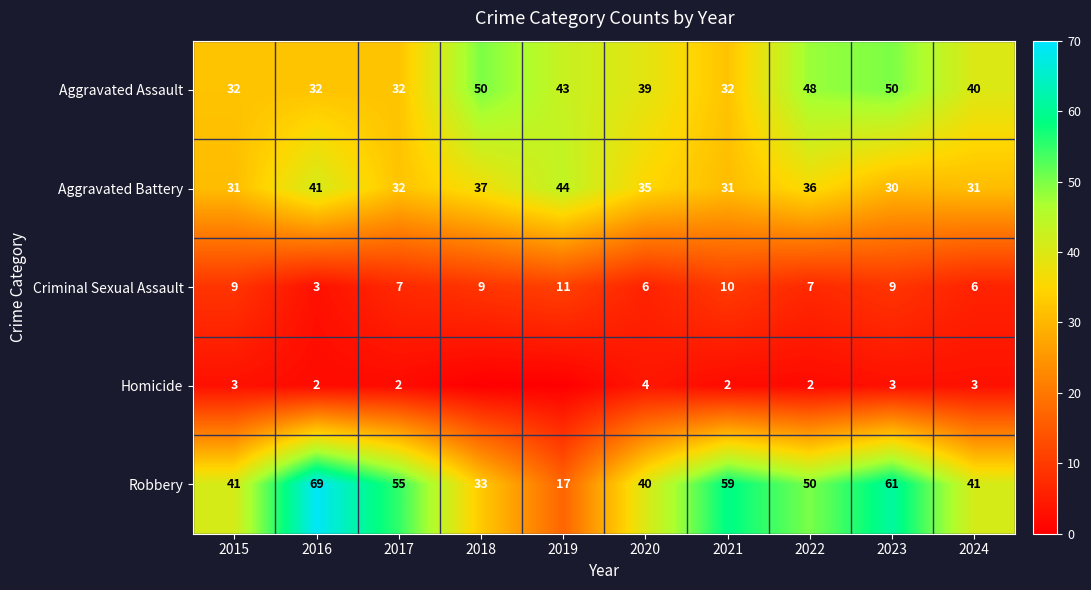

What value does the Robbery series have at 2020, to the nearest 5?

40